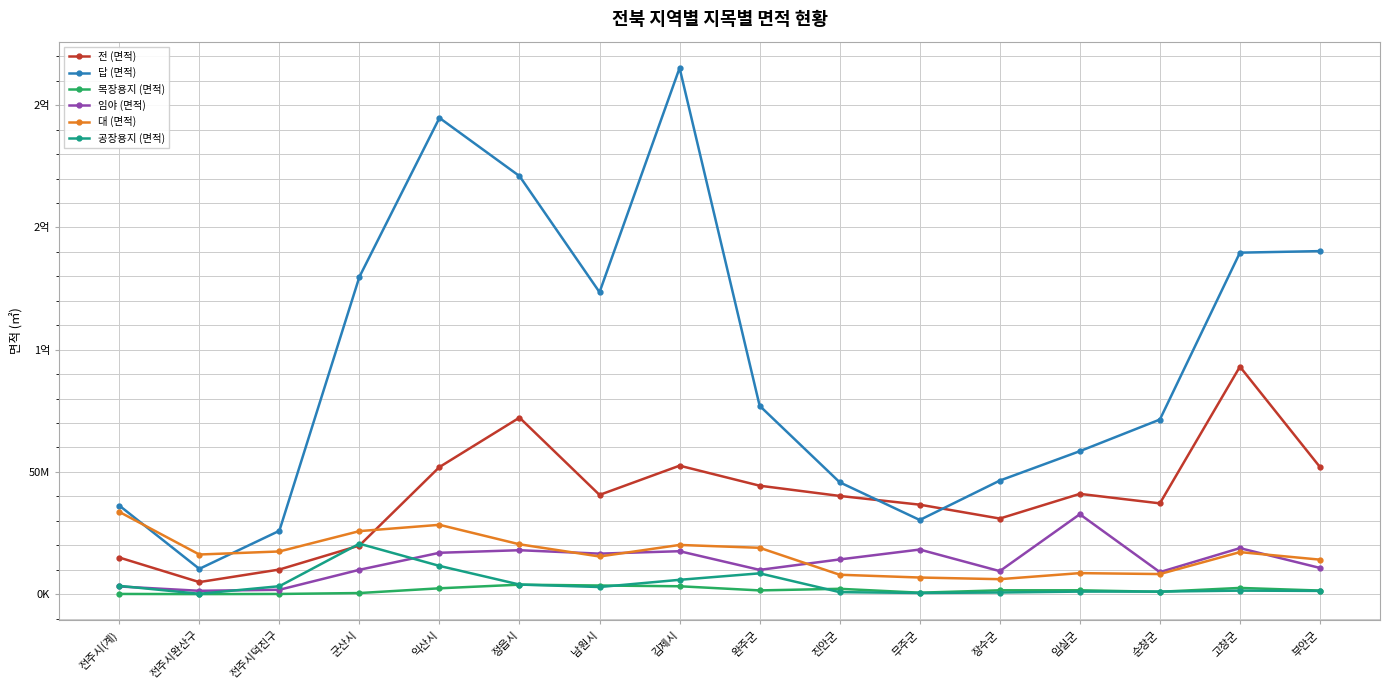

What are all the series names shown in the legend?

전 (면적), 답 (면적), 목장용지 (면적), 임야 (면적), 대 (면적), 공장용지 (면적)